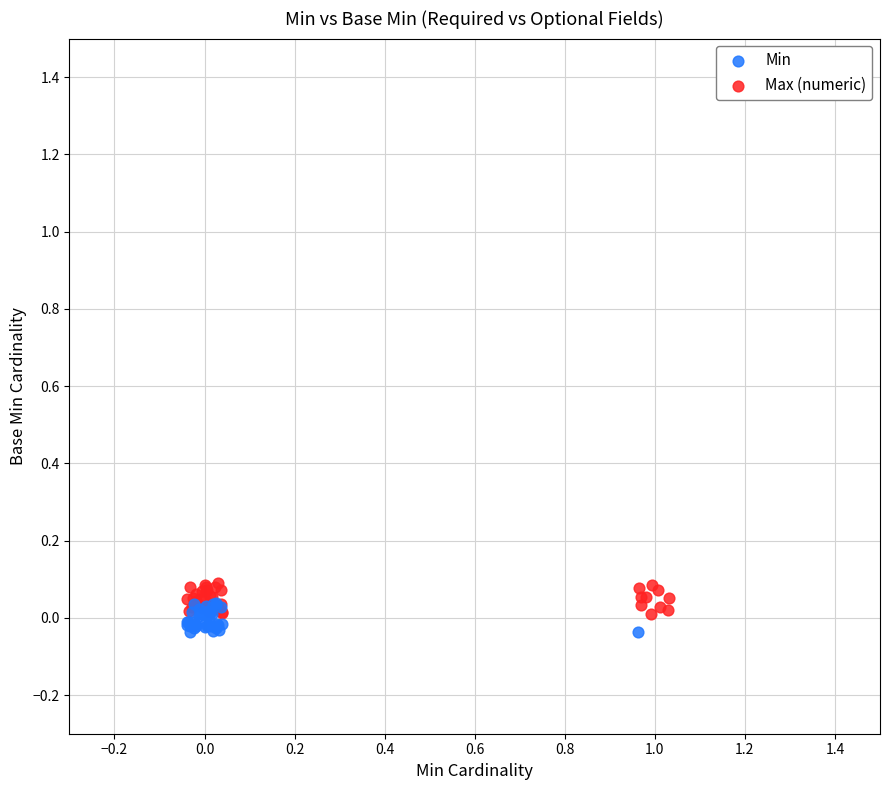

What are all the series names shown in the legend?

Min, Max (numeric)